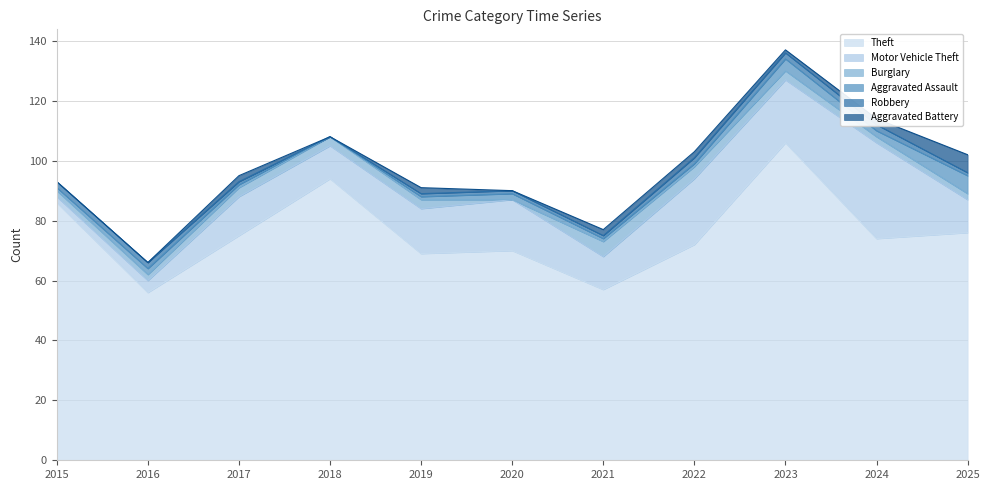

How many lines are shown in the chart?

6